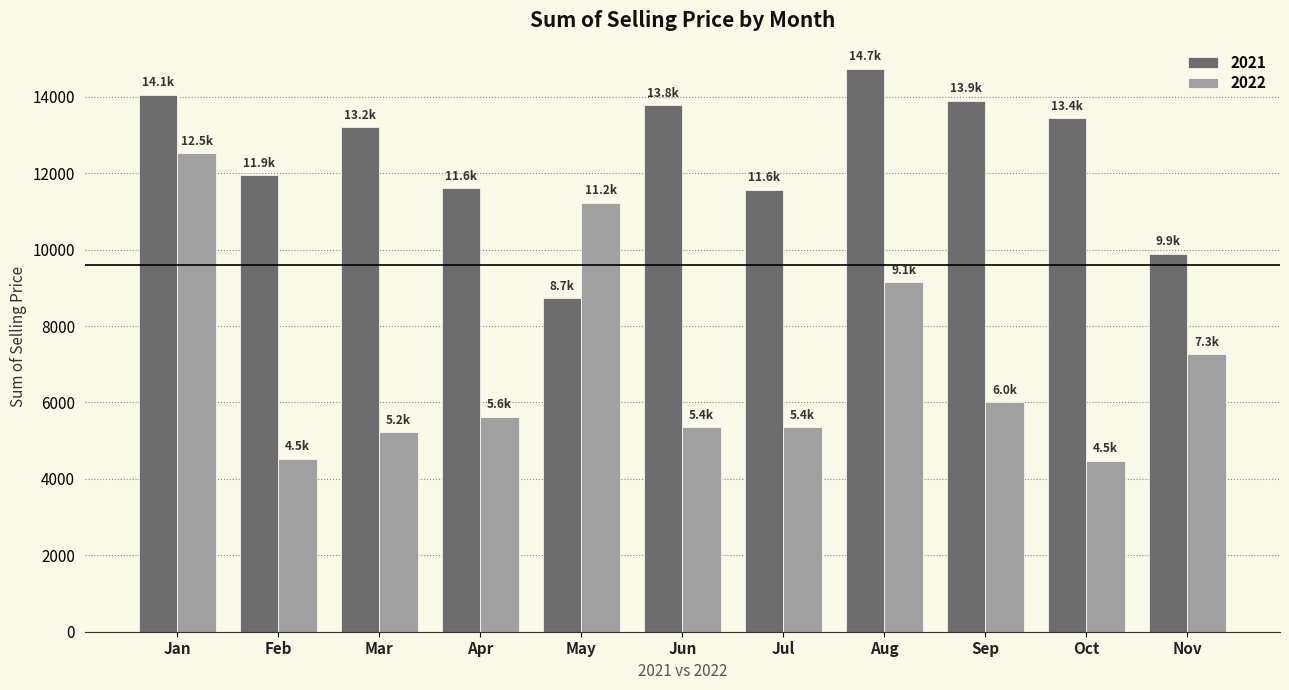

Which series has the largest total across all categories?

2021